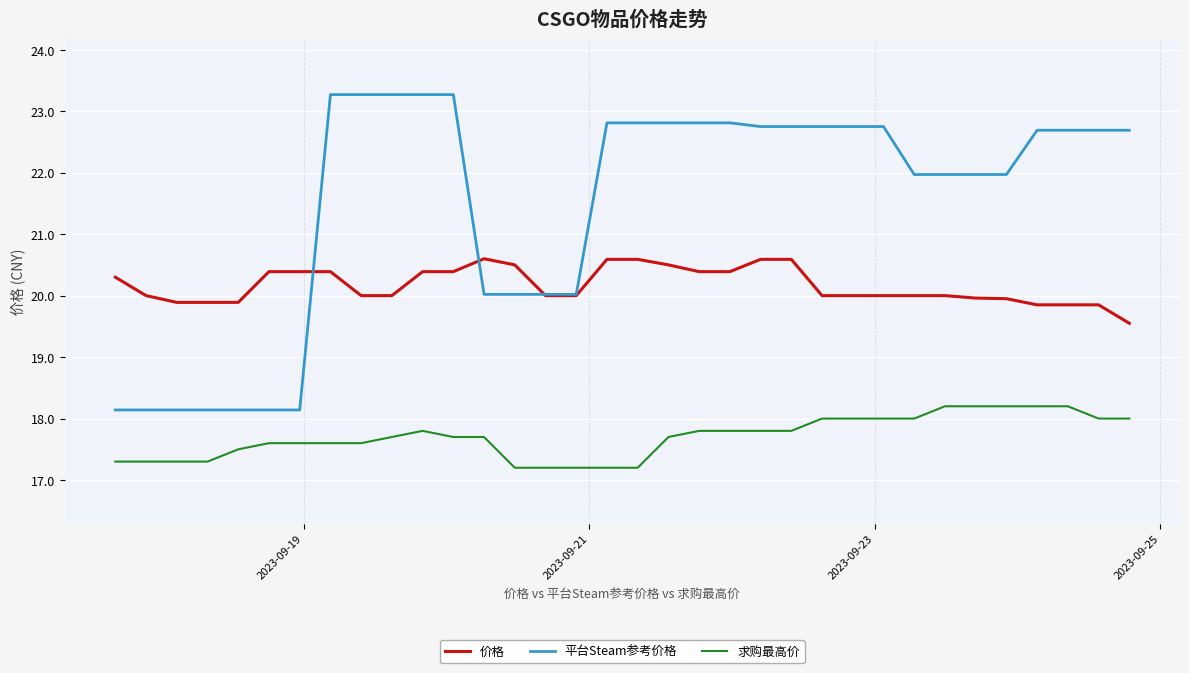

True or false: 价格 and 求购最高价 intersect in this chart.

False